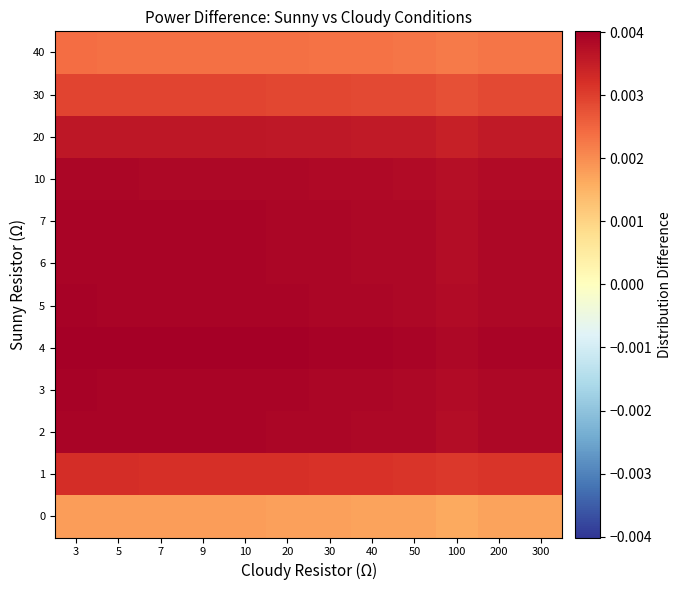

Which label corresponds to the largest value in the chart?

3